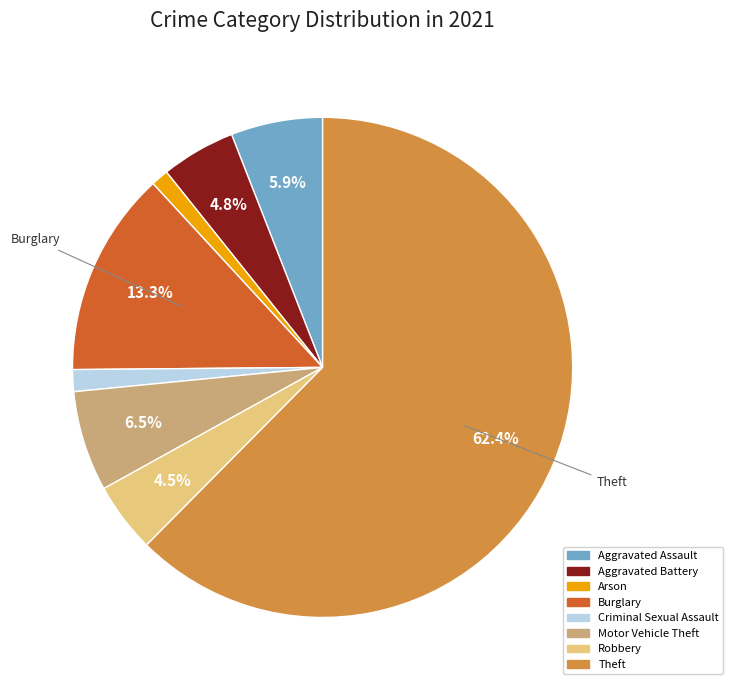

How many segments does this pie chart have?

8